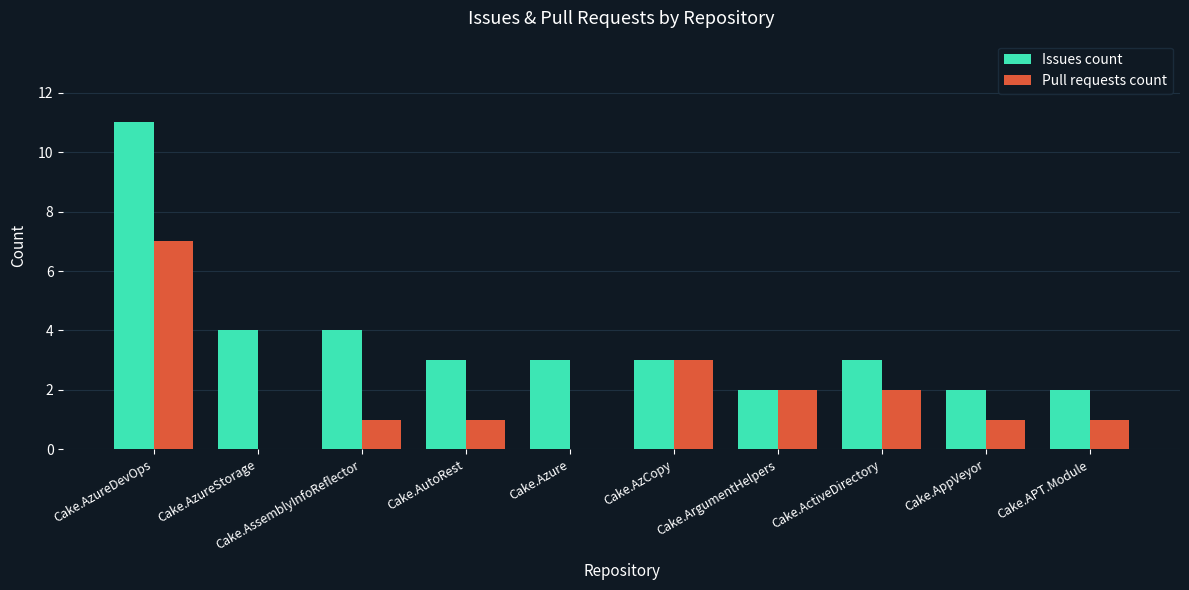

Which category has the highest value across all series?

Cake.AzureDevOps